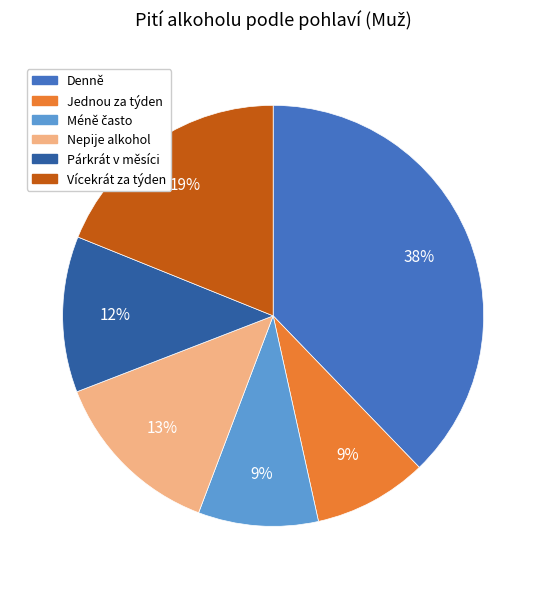

To the nearest percent, what percentage of the pie is Denně?

38%